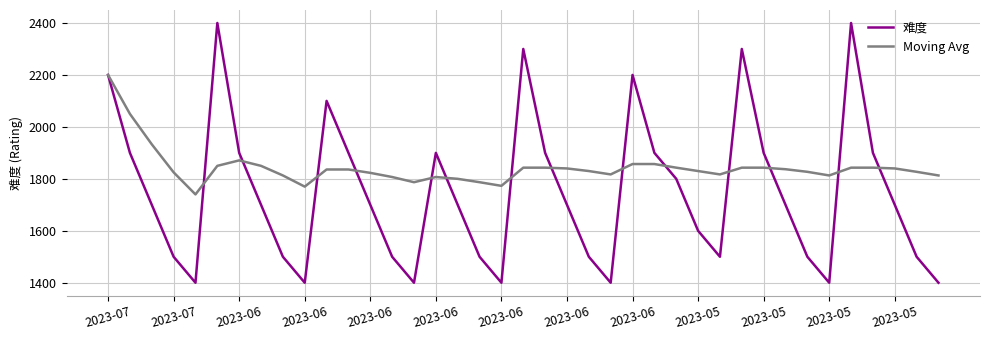

Which series has the largest total across all categories?

Moving Avg